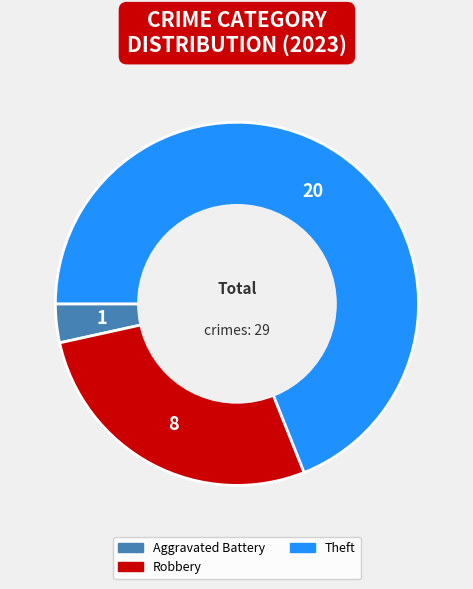

Is there a majority slice in this chart?

Yes